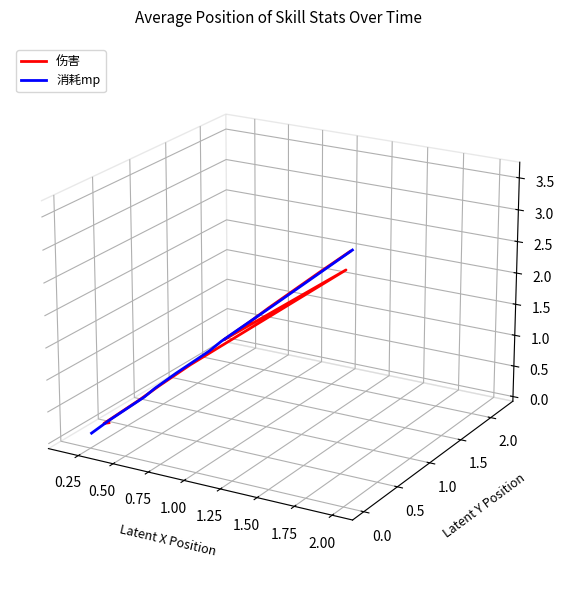

Where is 伤害 nearest to the value 0?

2.00